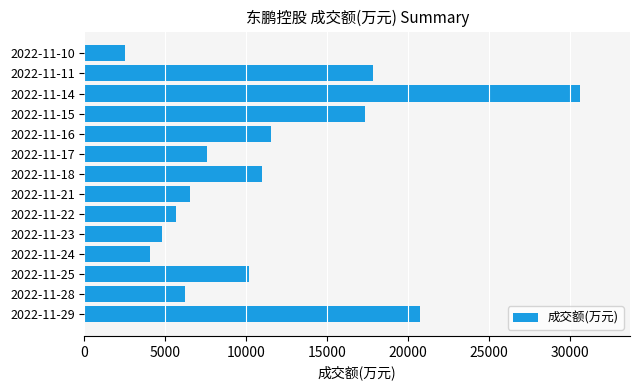

The value at 2022-11-16 is 11504. True or false?

True